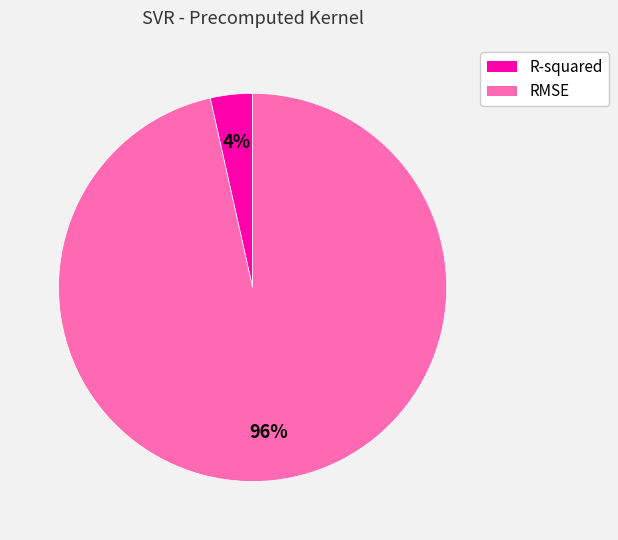

To the nearest percent, what is the average slice percentage?

50%